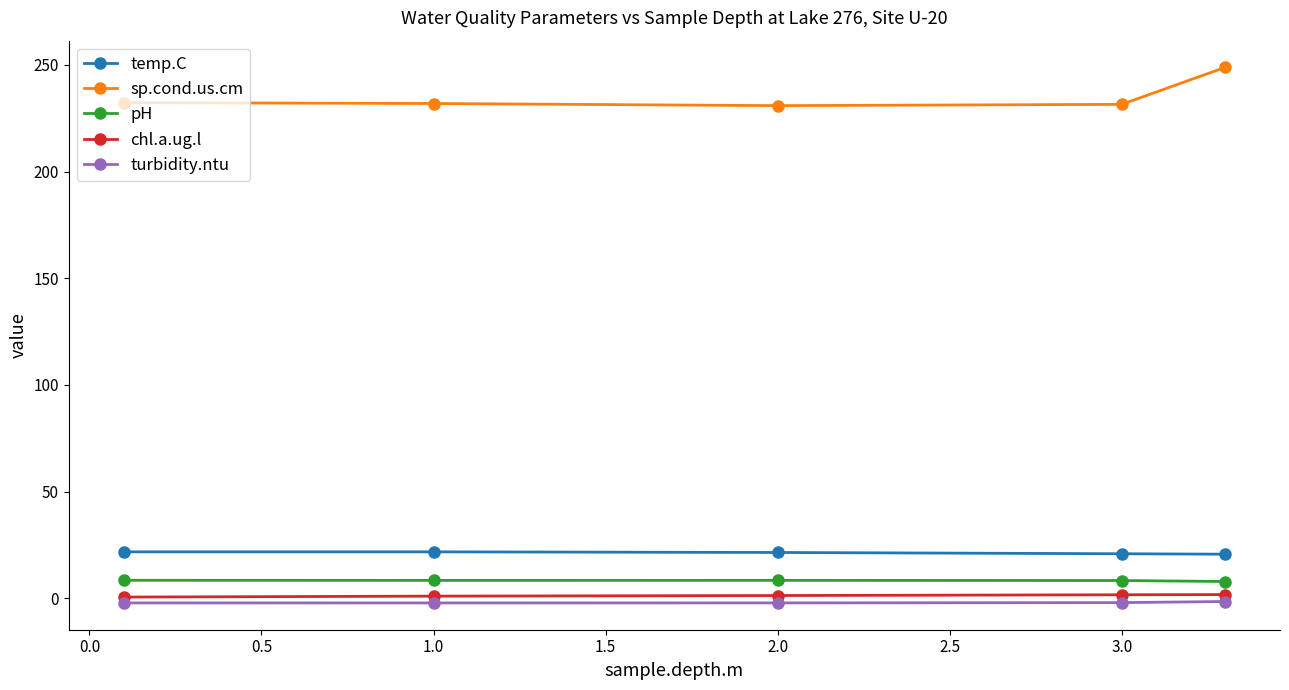

How many data points does each series have?

5